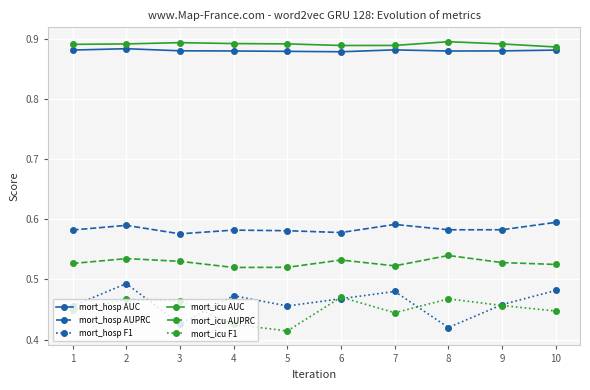

True or false: mort_hosp F1 has more than 0 interior local peaks.

True